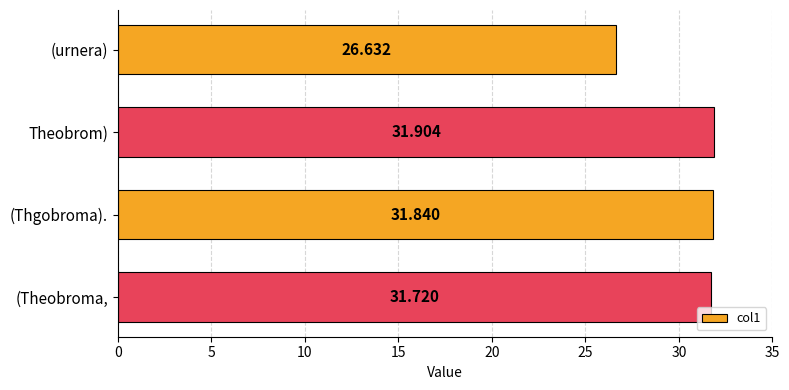

Between (Thgobroma). and (Theobroma,, which is larger?

(Thgobroma).